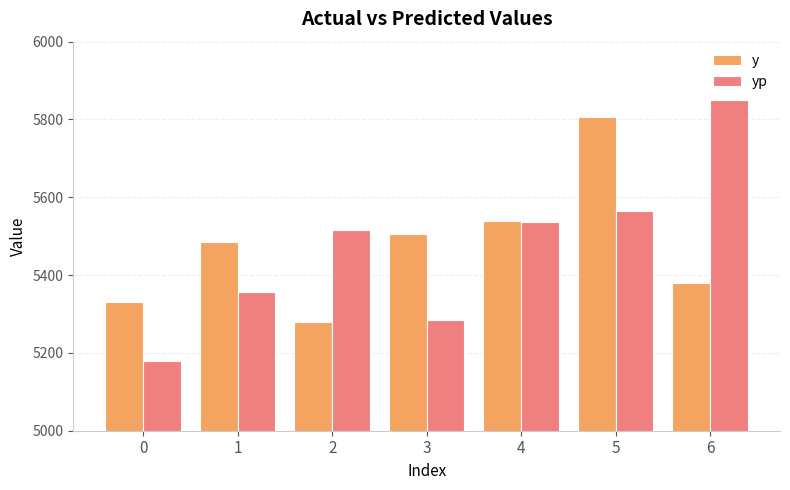

Is it true that yp equals 2872.3 at 2?

False